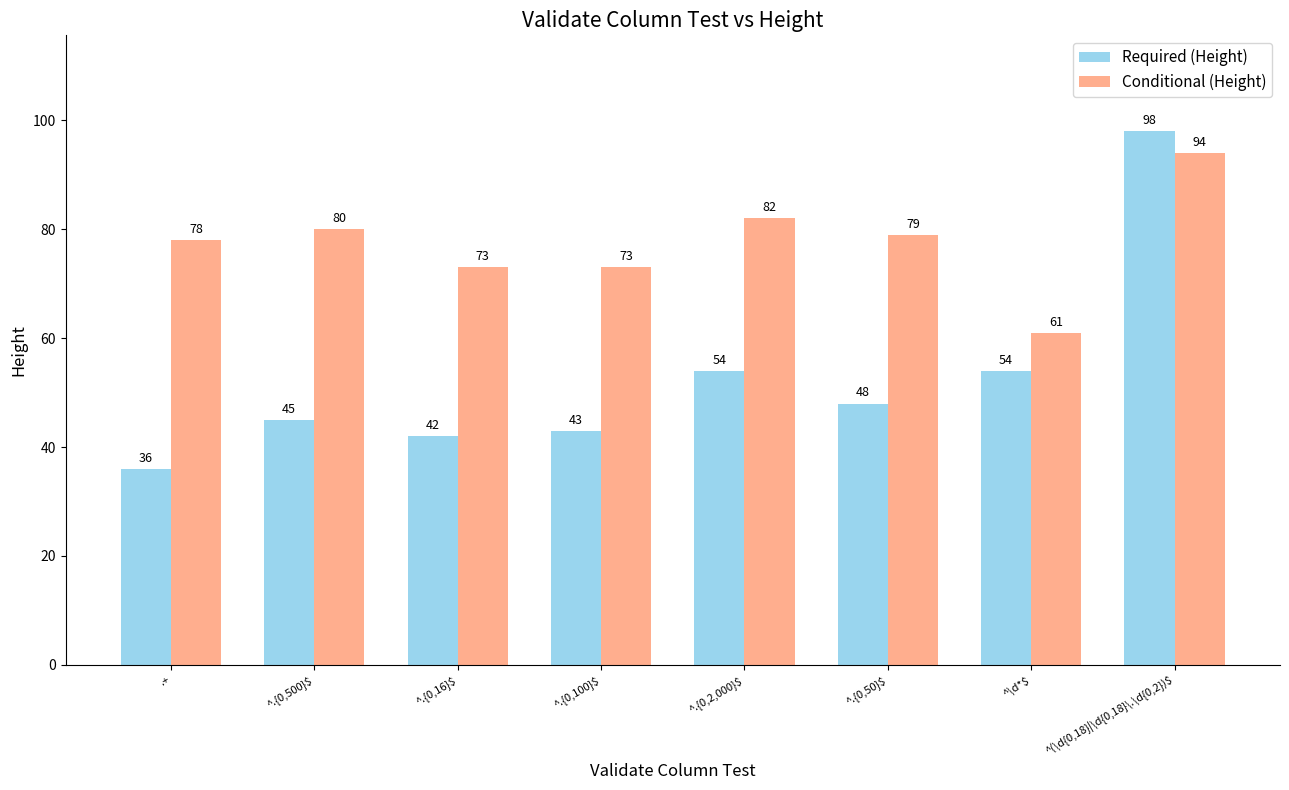

The value of Required (Height) at ^.{0,2,000}$ is 54. True or false?

True